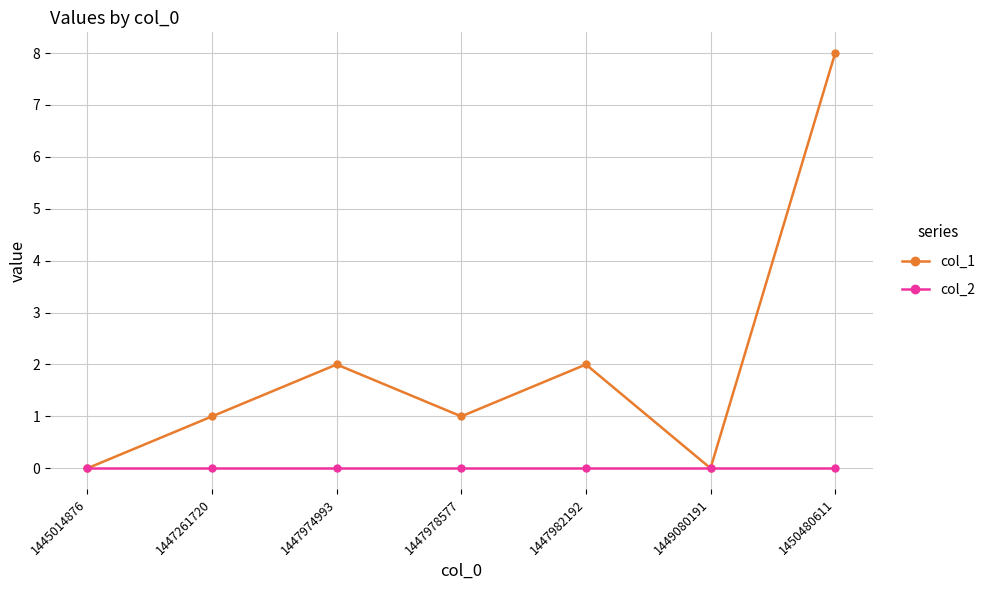

Which series has the largest range (max minus min)?

col_1